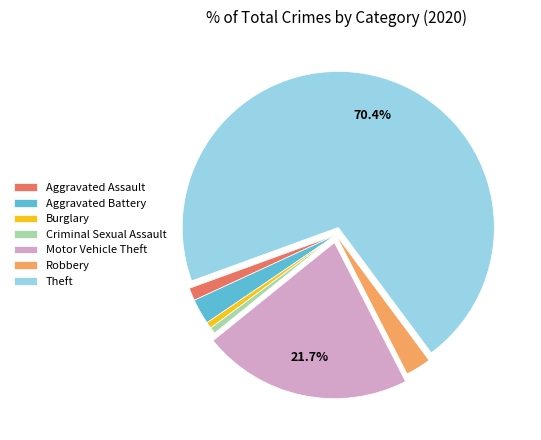

How many slices are in this pie chart?

7